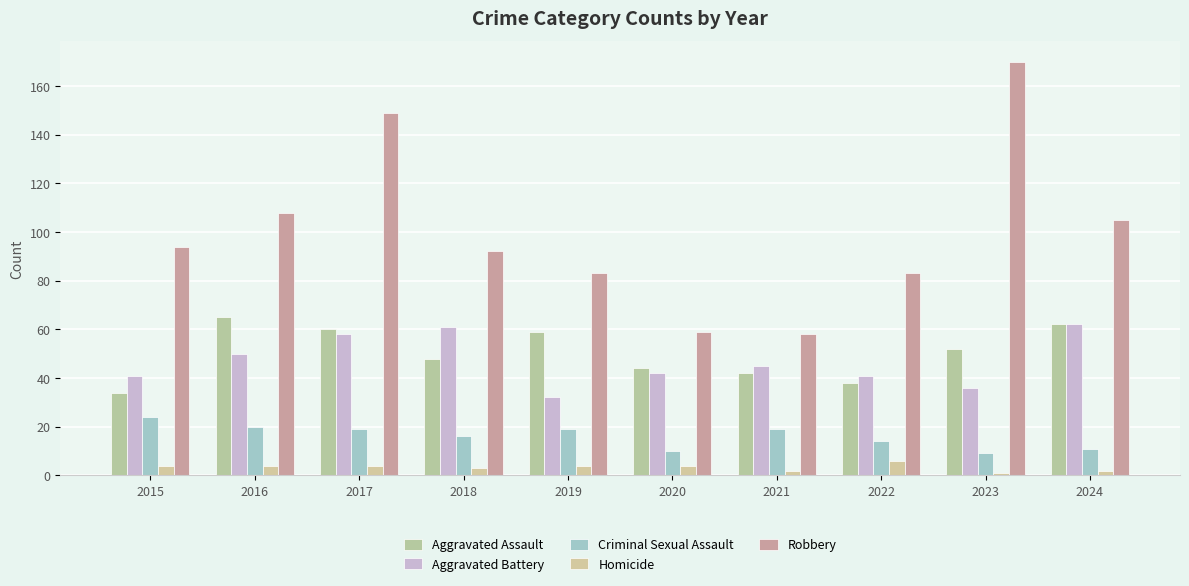

What is the difference between the second highest and second lowest values in the Robbery series?

90